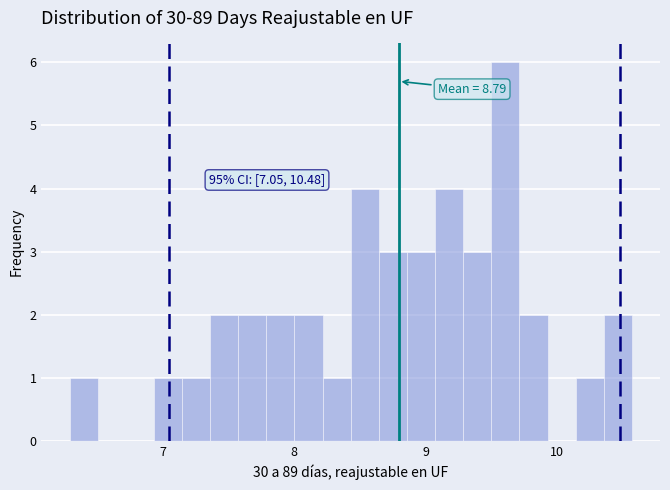

Around what value on the x-axis is the tallest bar? Give the approximate position of its centre, as read against the axis.

9.6